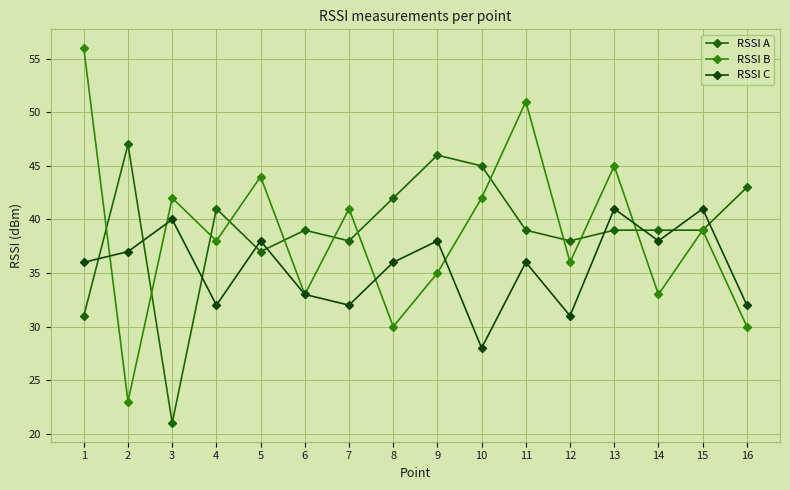

What is the difference between the maximum and minimum values in the RSSI A series?

26